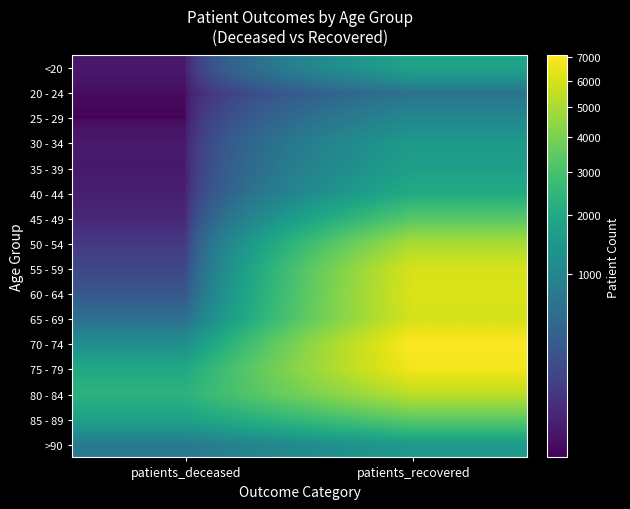

Between patients_recovered and patients_deceased, which is larger?

patients_recovered